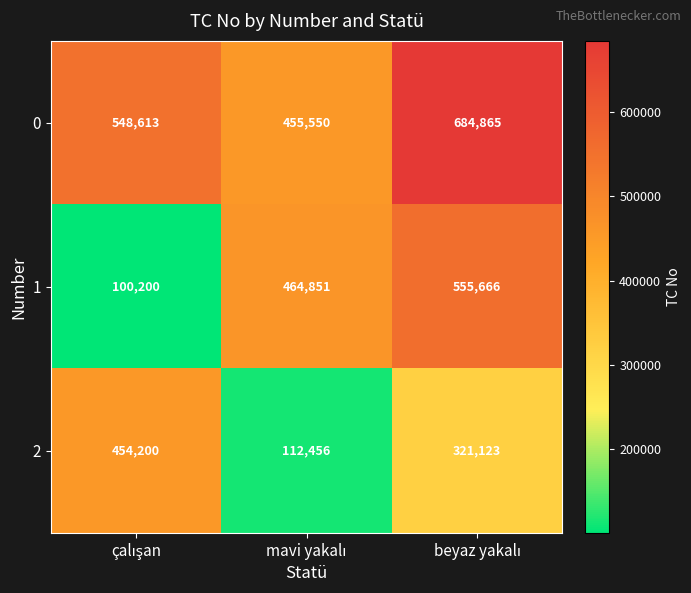

Reading left to right, extract all data points from this chart.

0: 548613	455550	684865
1: 100200	464851	555666
2: 454200	112456	321123